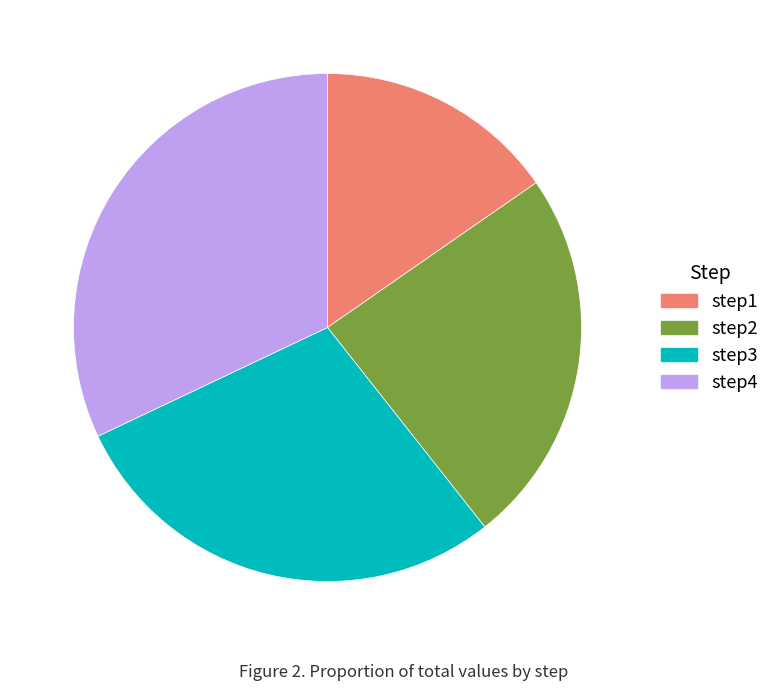

The step3 slice represents 34% of the pie. True or false?

False